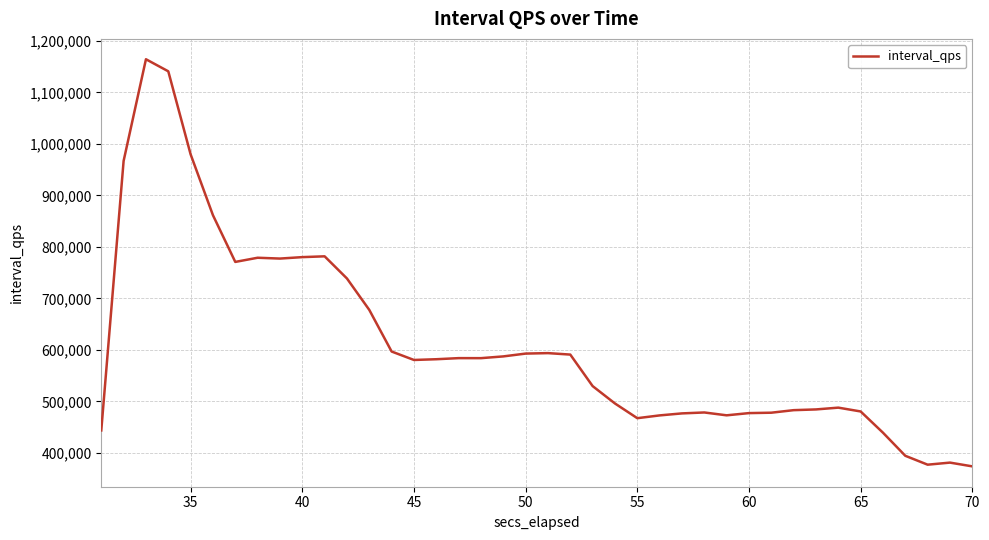

What is the minimum value shown in the chart?

373683